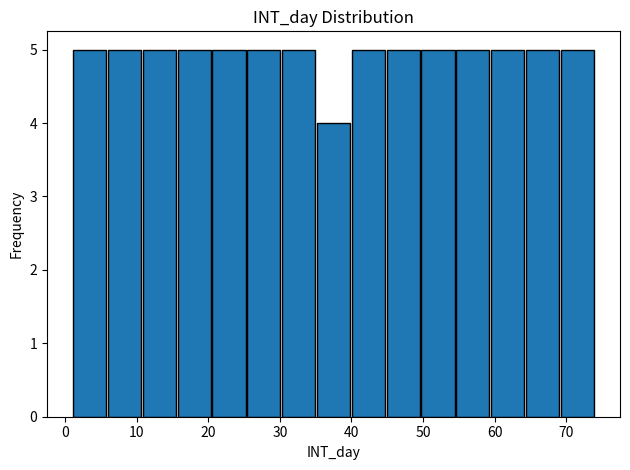

Reading left to right, transcribe this chart: for each bar, give the range it covers on the x-axis and its height. Neither the bar edges nor the heights are printed on the chart, so give them approximately, as read against the axes.

1 to 6: 5
6 to 11: 5
11 to 16: 5
16 to 20: 5
20 to 25: 5
25 to 30: 5
30 to 35: 5
35 to 40: 4
40 to 45: 5
45 to 50: 5
50 to 55: 5
55 to 59: 5
59 to 64: 5
64 to 69: 5
69 to 74: 5